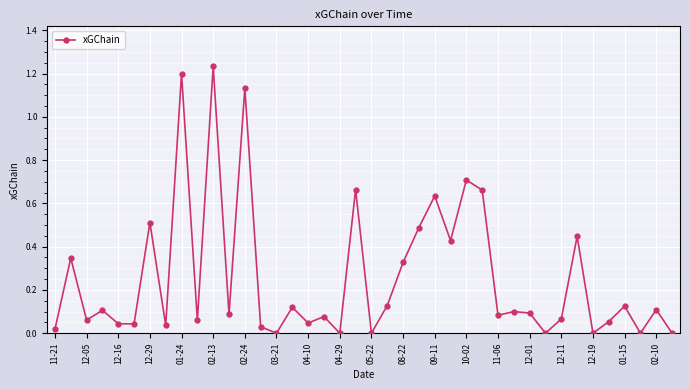

What is the sum of all values?

10.3